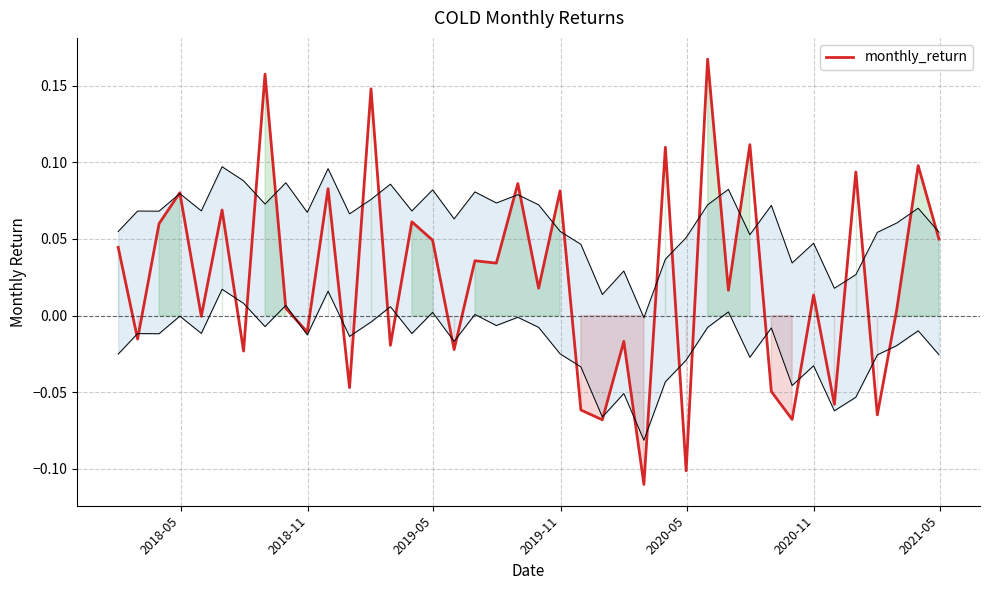

What is the minimum value shown in the chart?

-0.1